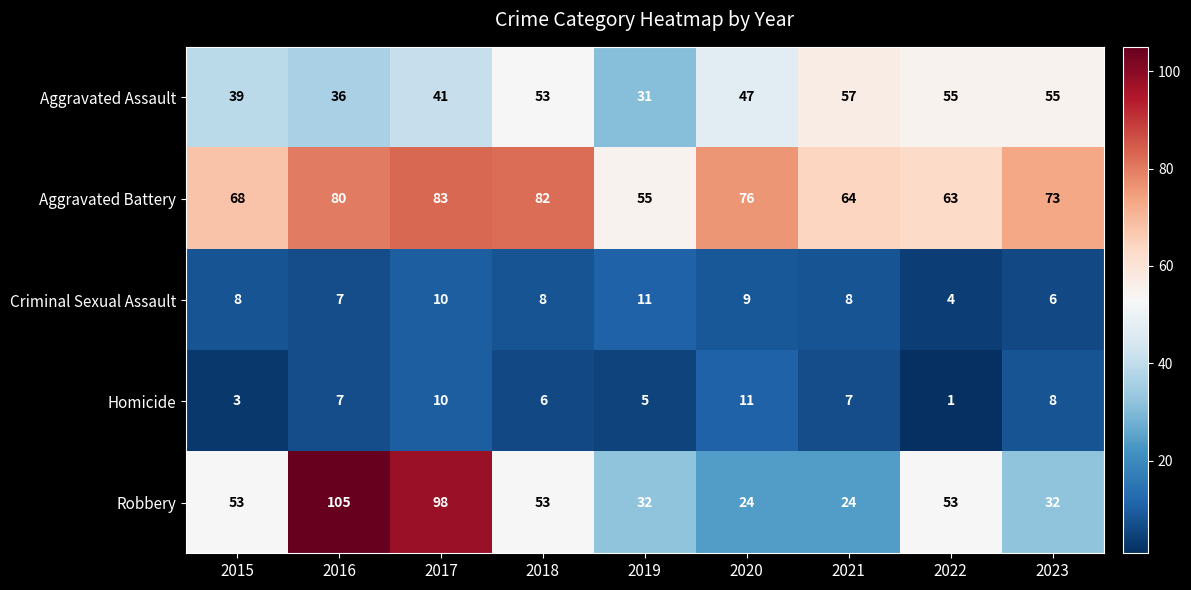

List the labels in order of Aggravated Battery value, smallest first.

2019, 2022, 2021, 2015, 2023, 2020, 2016, 2018, 2017